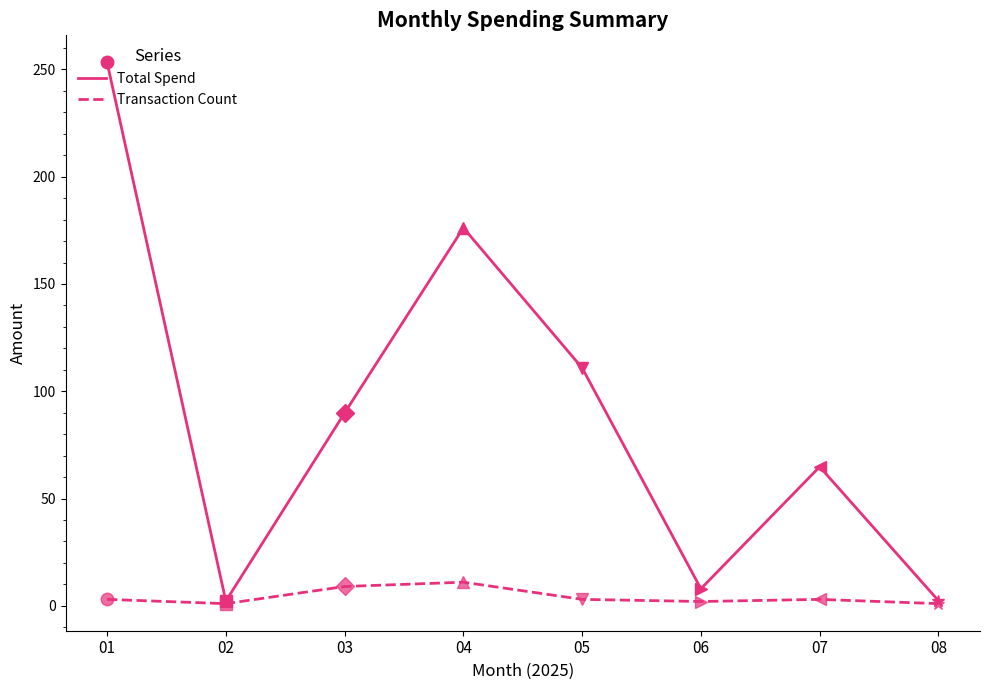

List the series in order of their peak value, lowest first.

Transaction Count, Total Spend